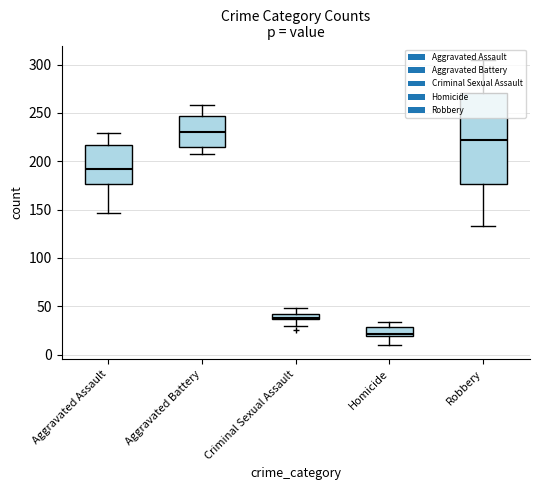

Which series has the widest spread of values?

Robbery